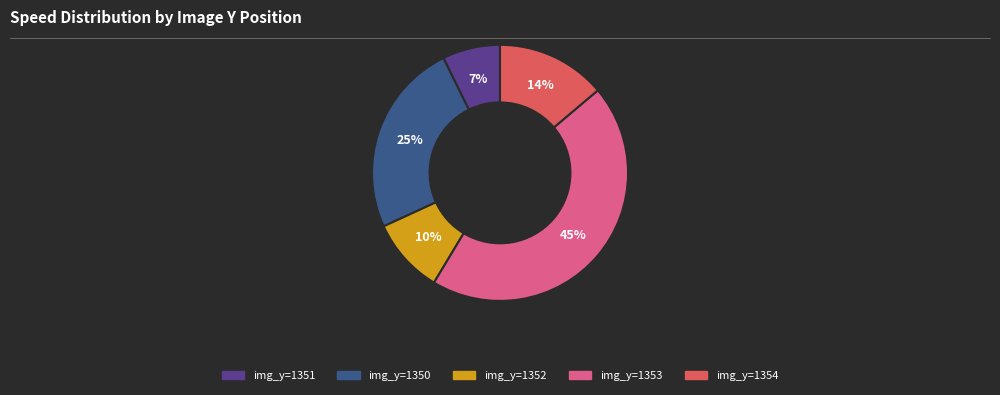

Does any single category account for the majority?

No